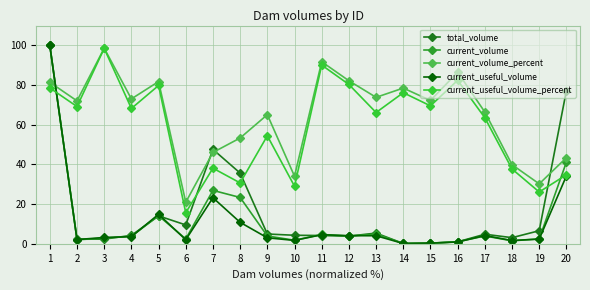

How many interior local peaks does the current_volume series have?

5